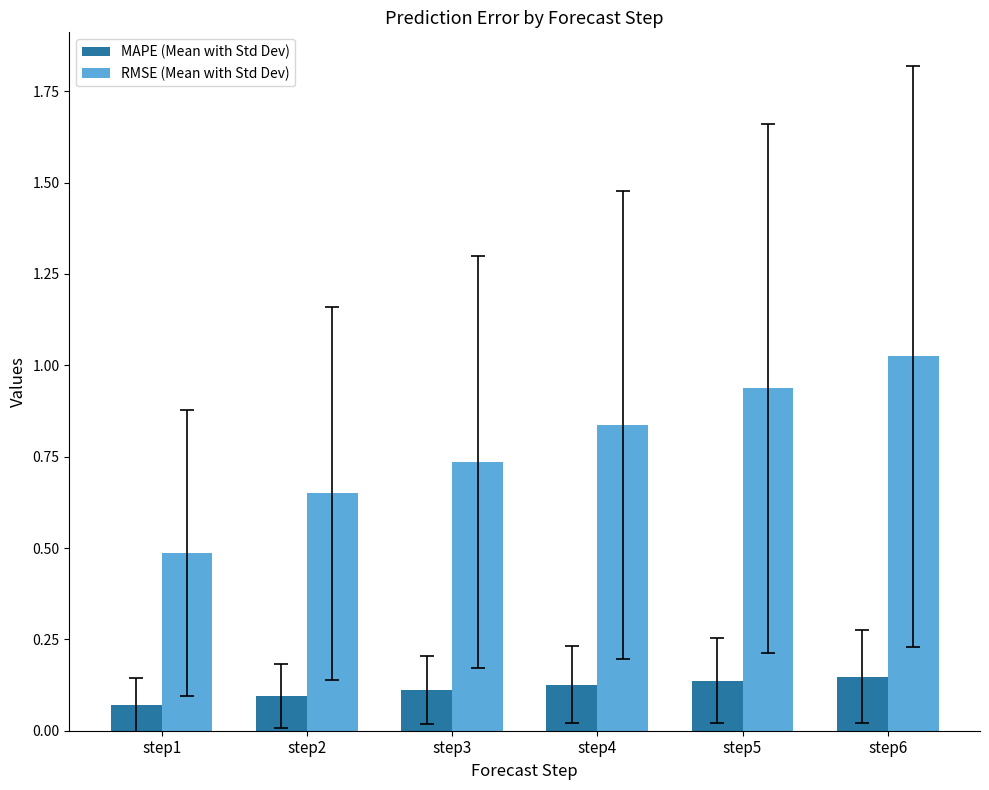

How many data points does each series have?

6